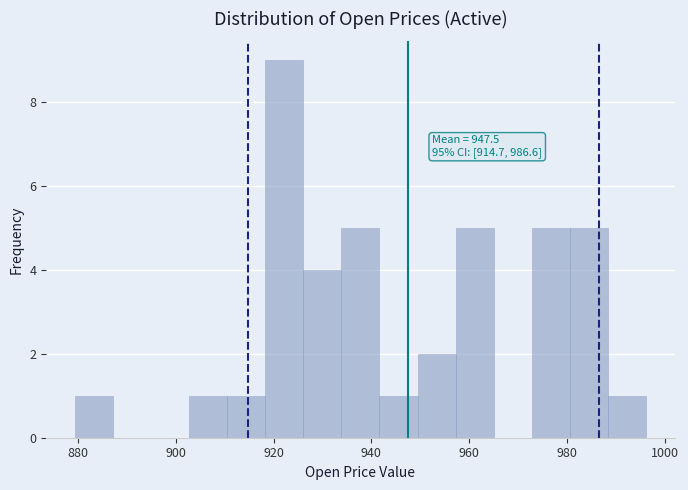

Read against the x-axis, roughly where is the centre of the tallest bar?

922